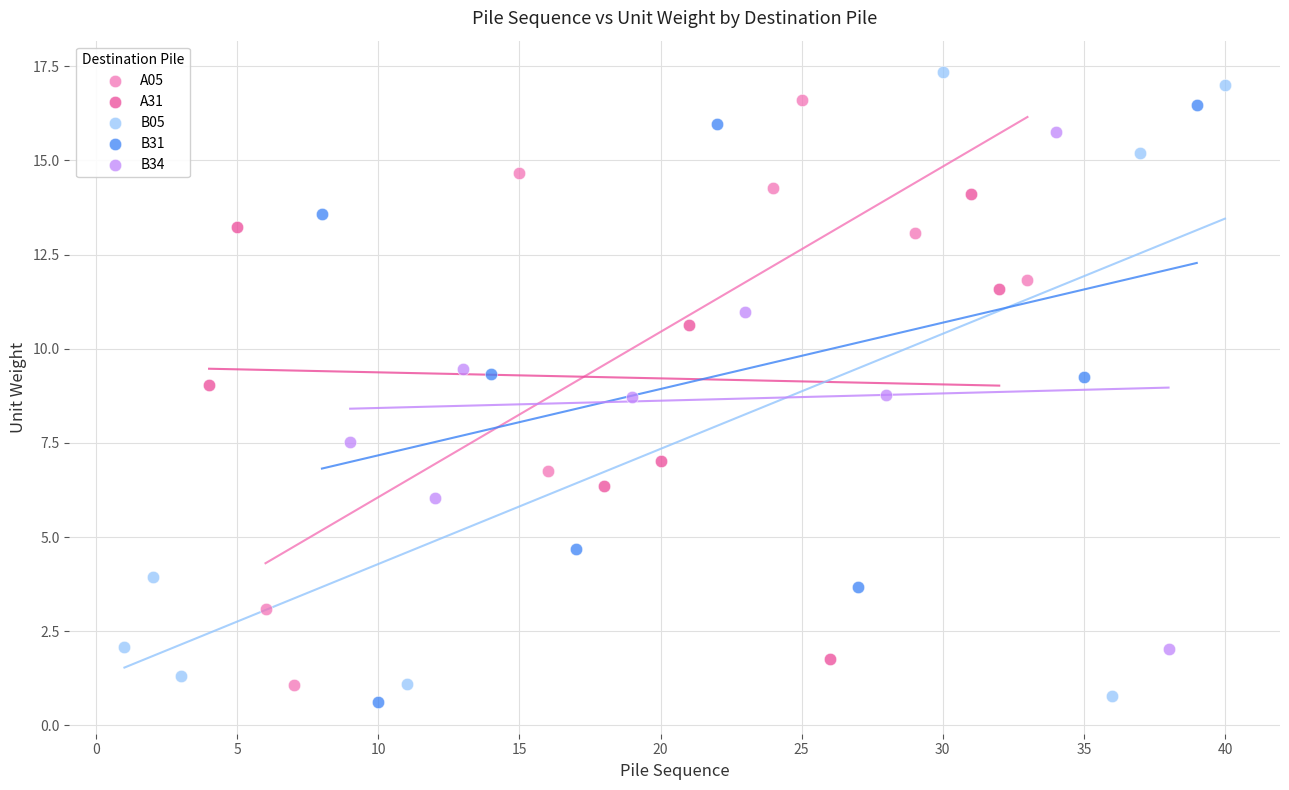

Which series has the widest spread of Y values?

B05